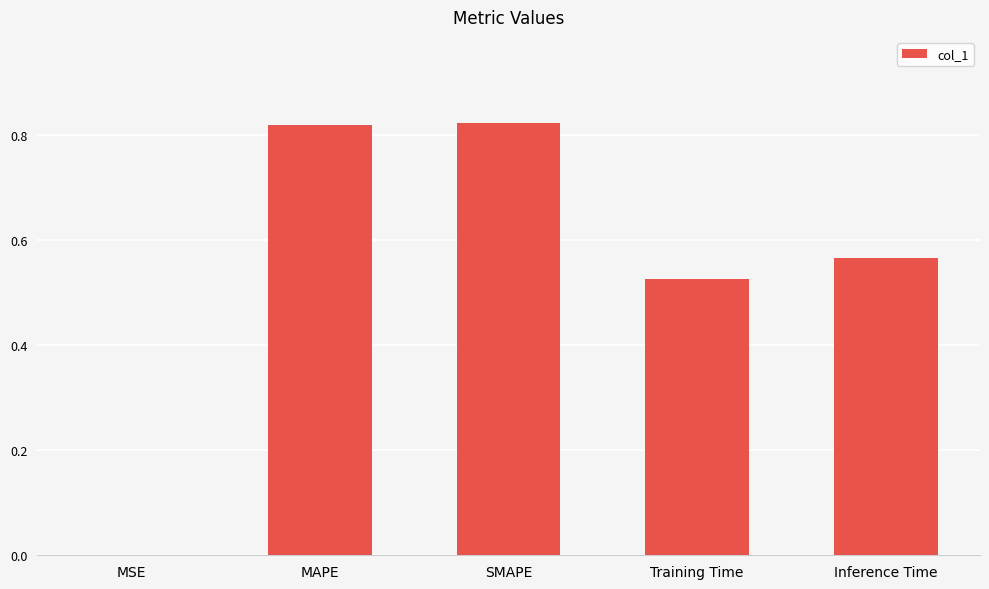

Between MSE and Inference Time, which is larger?

Inference Time